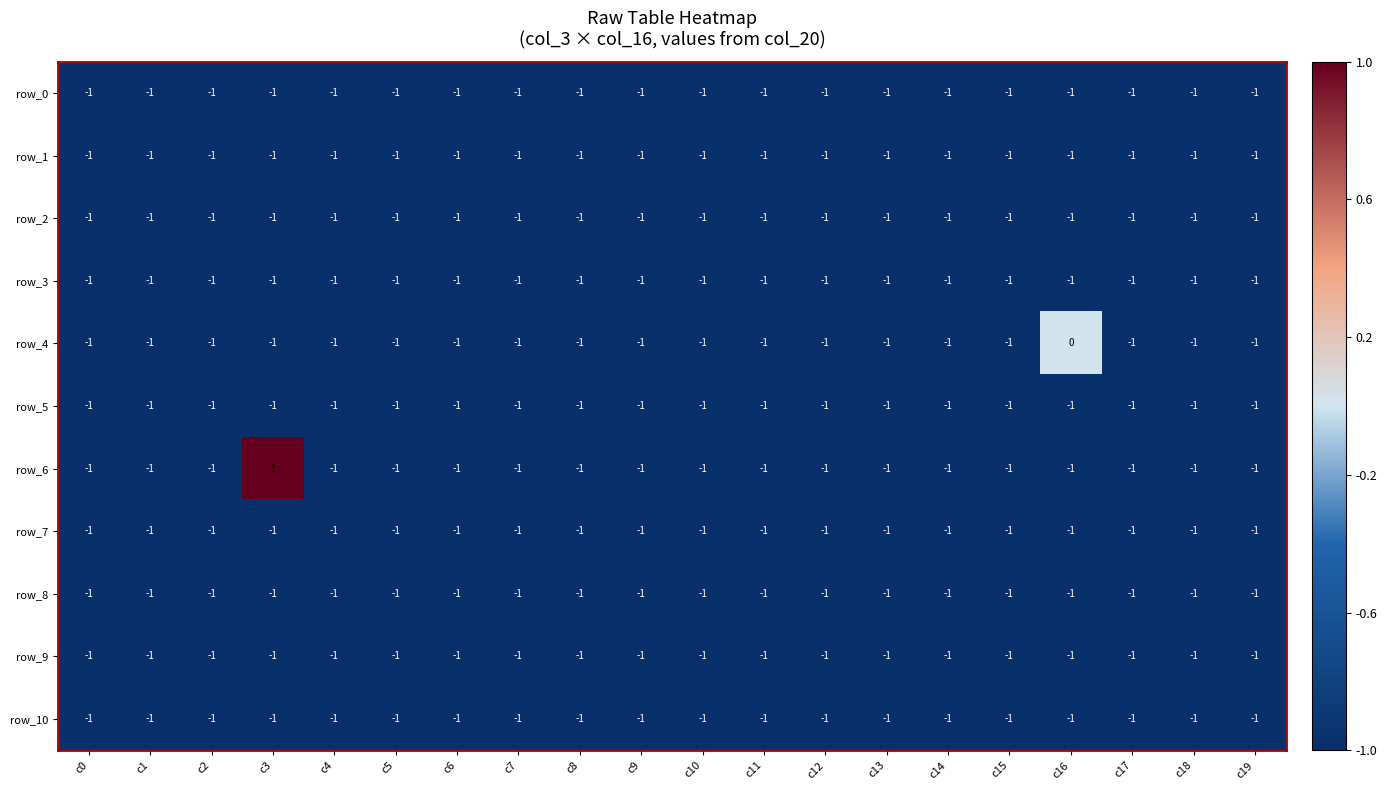

Which series has the widest spread of values?

row_6